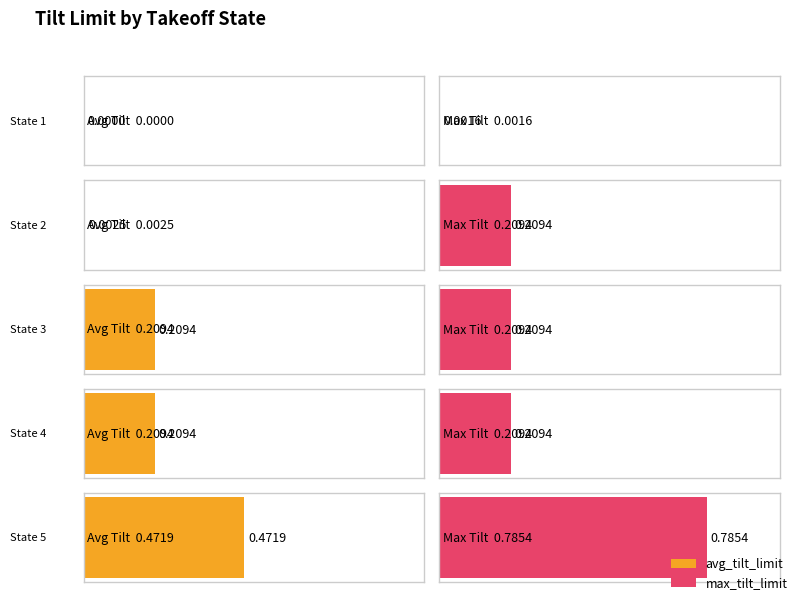

Which series changed the most between State 1 and State 4?

avg_tilt_limit